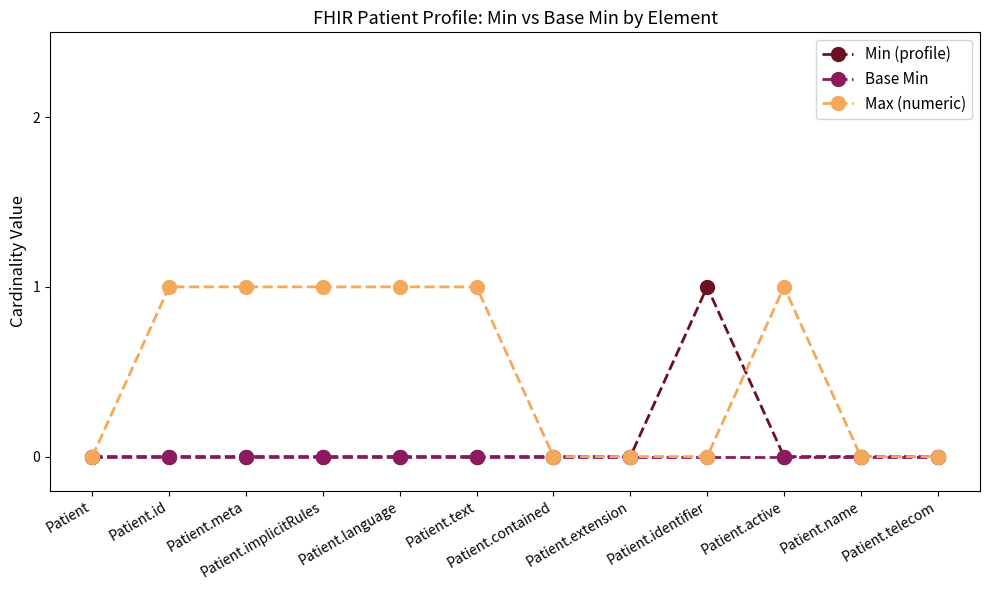

How many lines are shown in the chart?

3